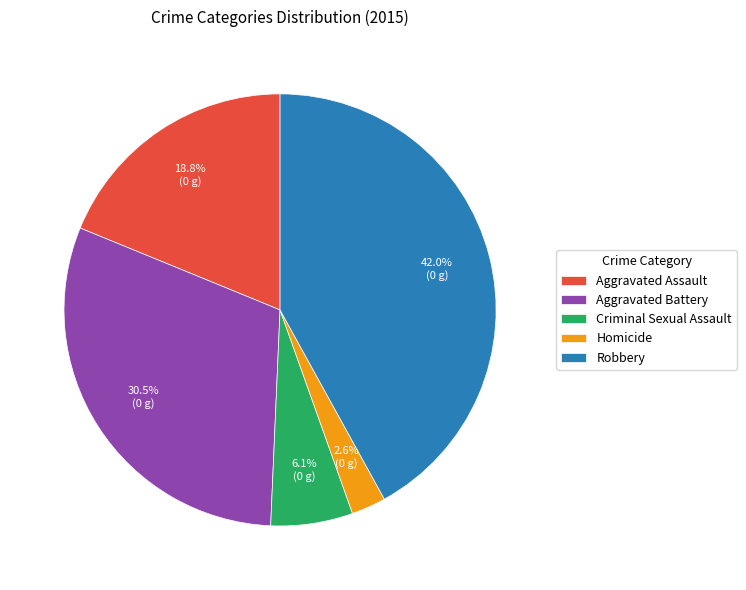

To the nearest percent, what is the combined percentage of Aggravated Assault and Robbery?

61%